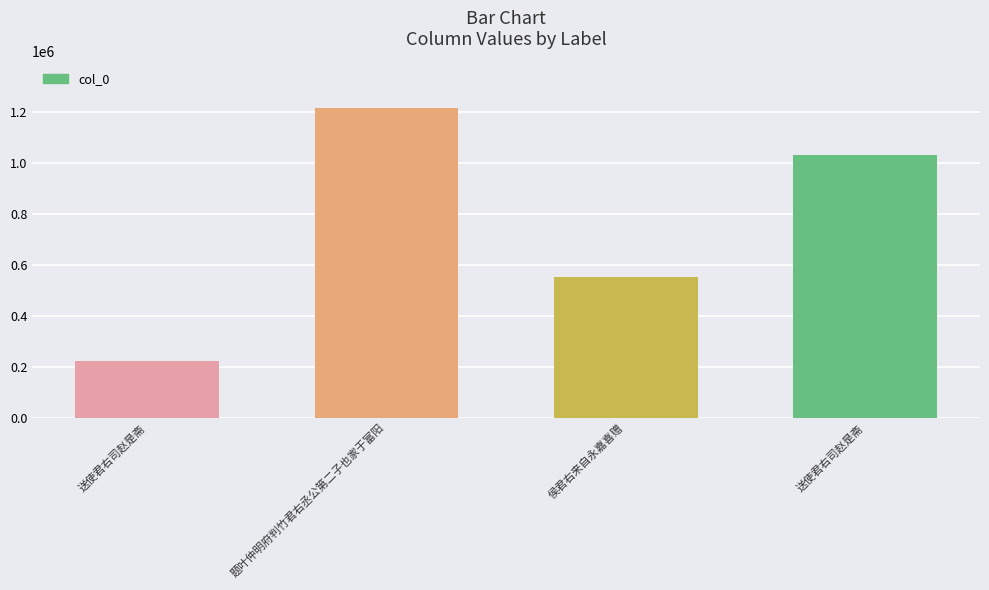

How many data points are less than 1028584?

2